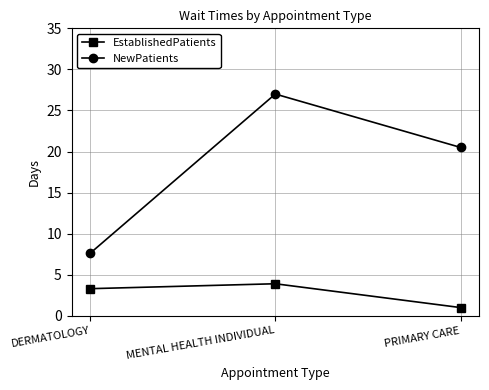

The EstablishedPatients series shows 3.9 at MENTAL HEALTH INDIVIDUAL. True or false?

True